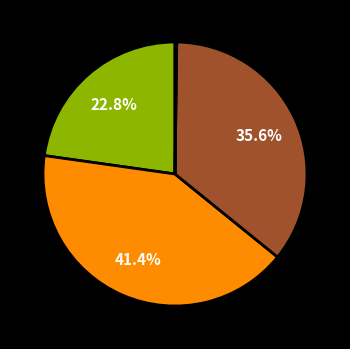

Is there a majority slice in this chart?

No